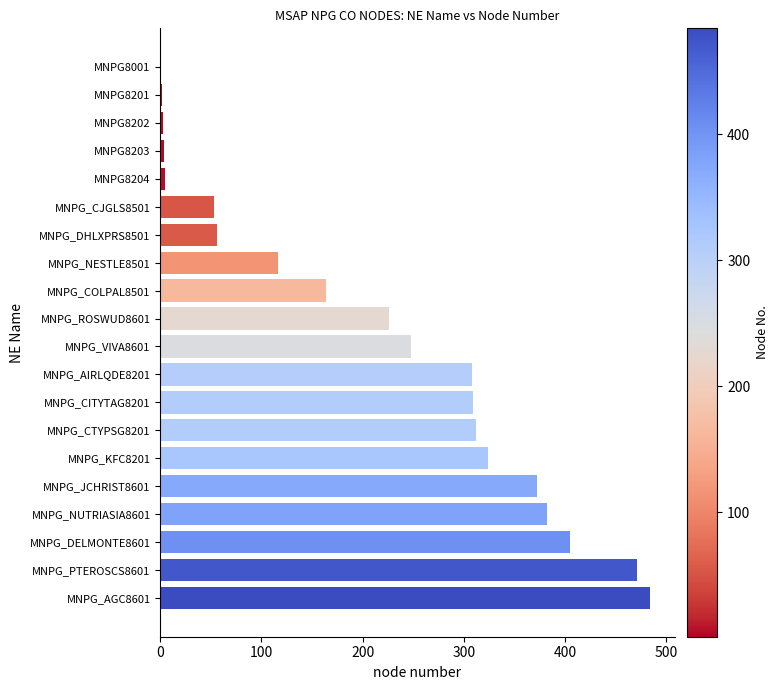

The chart shows a value of 101 at MNPG_COLPAL8501. True or false?

False